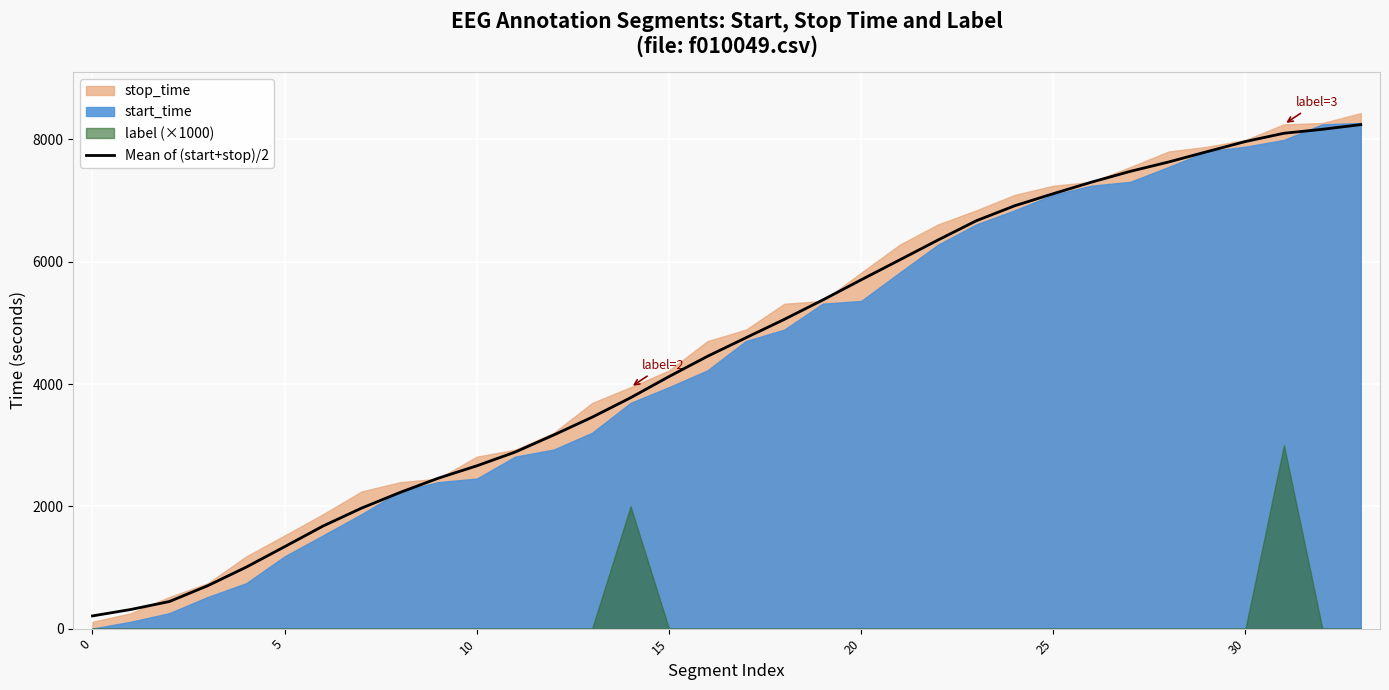

Reading left to right, list all the values displayed in this chart.

208.0	313.5	443.2	702.5	1005.6	1340.1	1678.0	1970.5	2226.5	2460.9	2662.4	2887.8	3166.8	3457.3	3775.8	4122.0	4453.0	4756.3	5057.1	5374.4	5704.0	6028.9	6355.3	6671.2	6916.3	7112.9	7302.9	7477.7	7631.1	7800.0	7966.1	8100.8	8165.5	8242.0